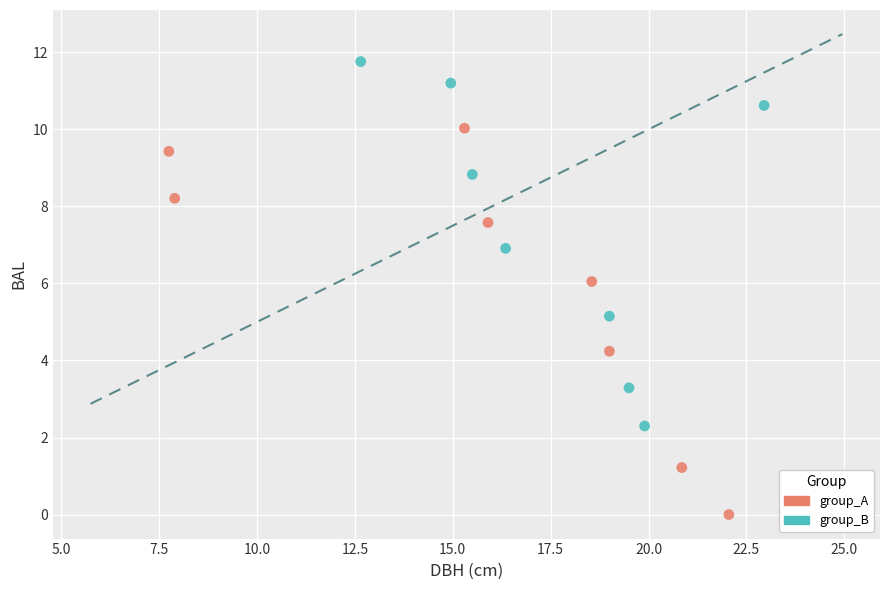

What are all the series names shown in the legend?

group_A, group_B